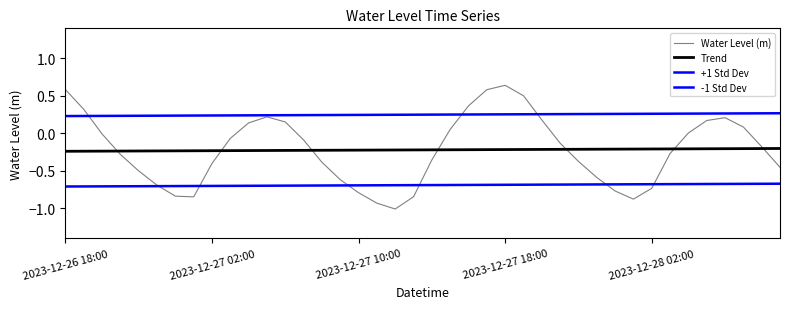

Does the chart have visible grid lines?

No